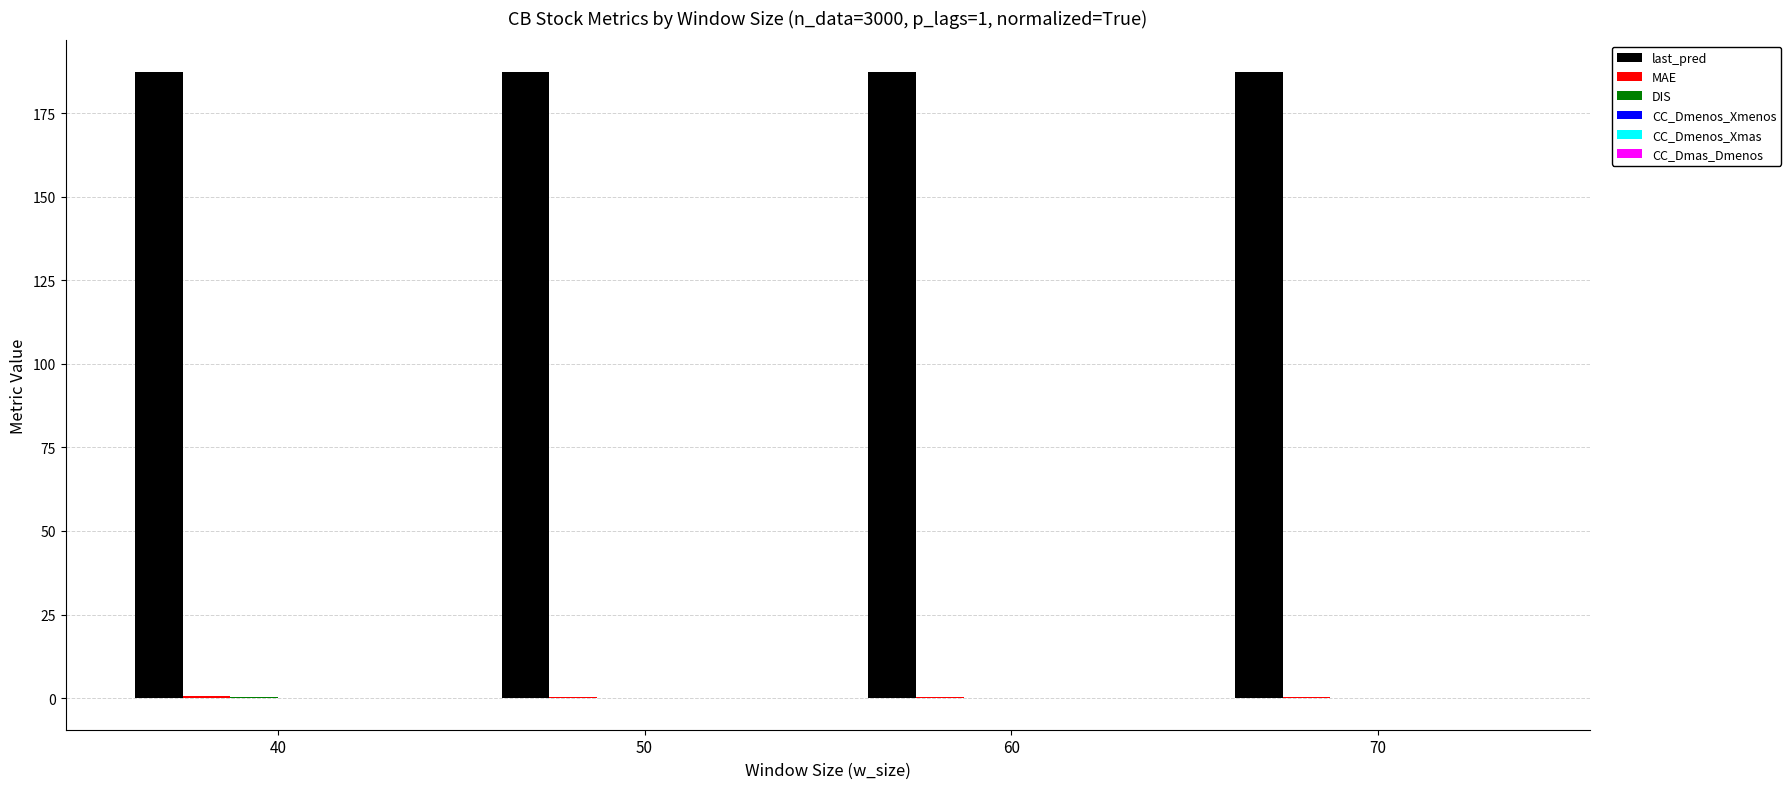

What is the greatest value displayed?

187.4